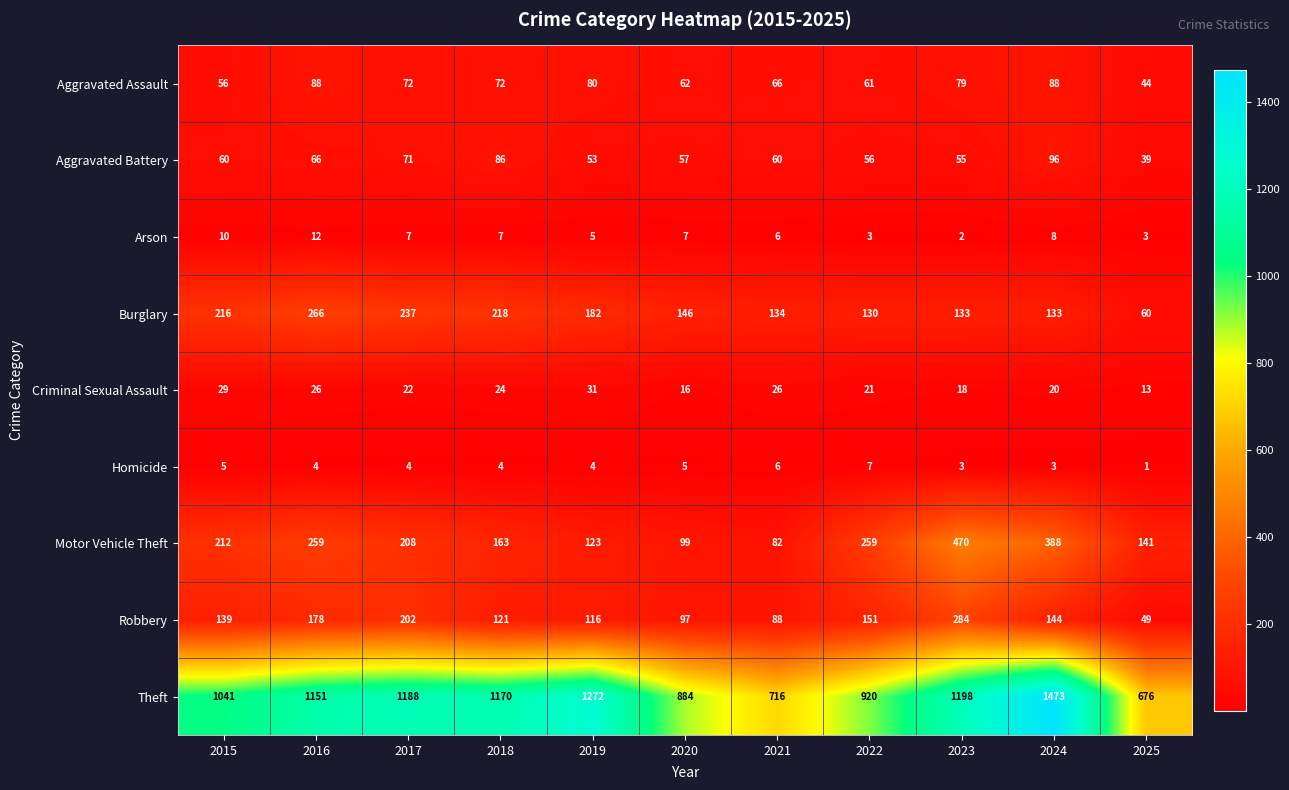

Is it true that Criminal Sexual Assault equals 18 at 2025?

False